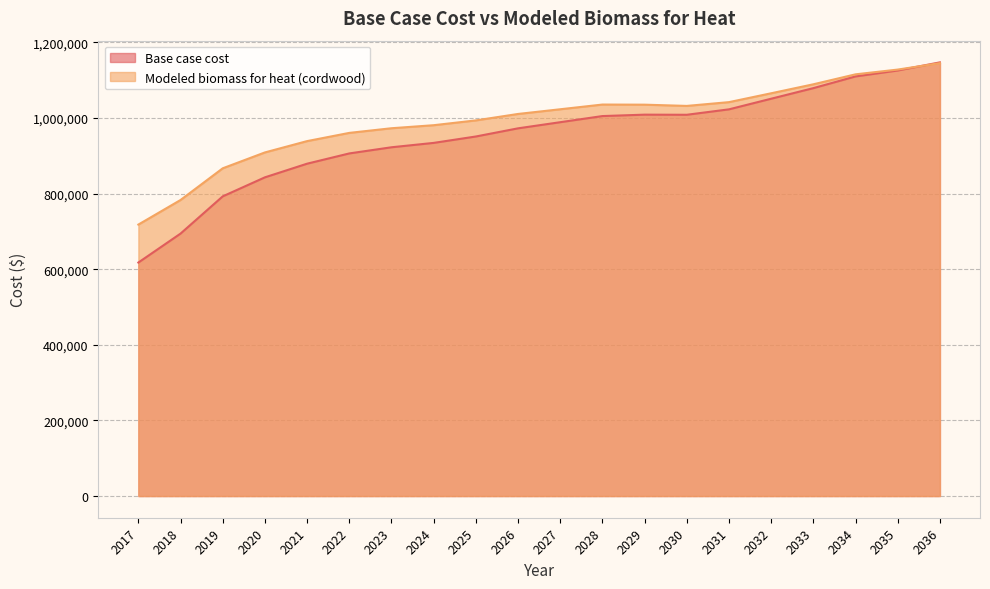

Rank the series at 2019 from highest to lowest value.

Modeled biomass for heat (cordwood), Base case cost